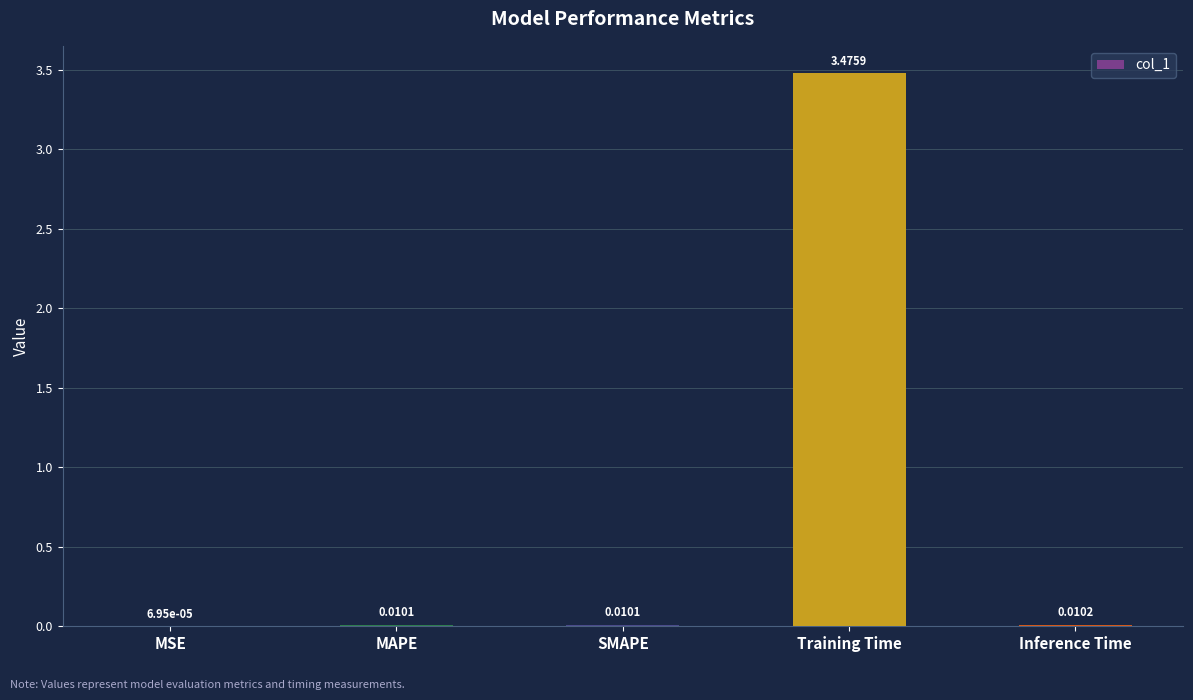

At which label is the value closest to 1?

Inference Time